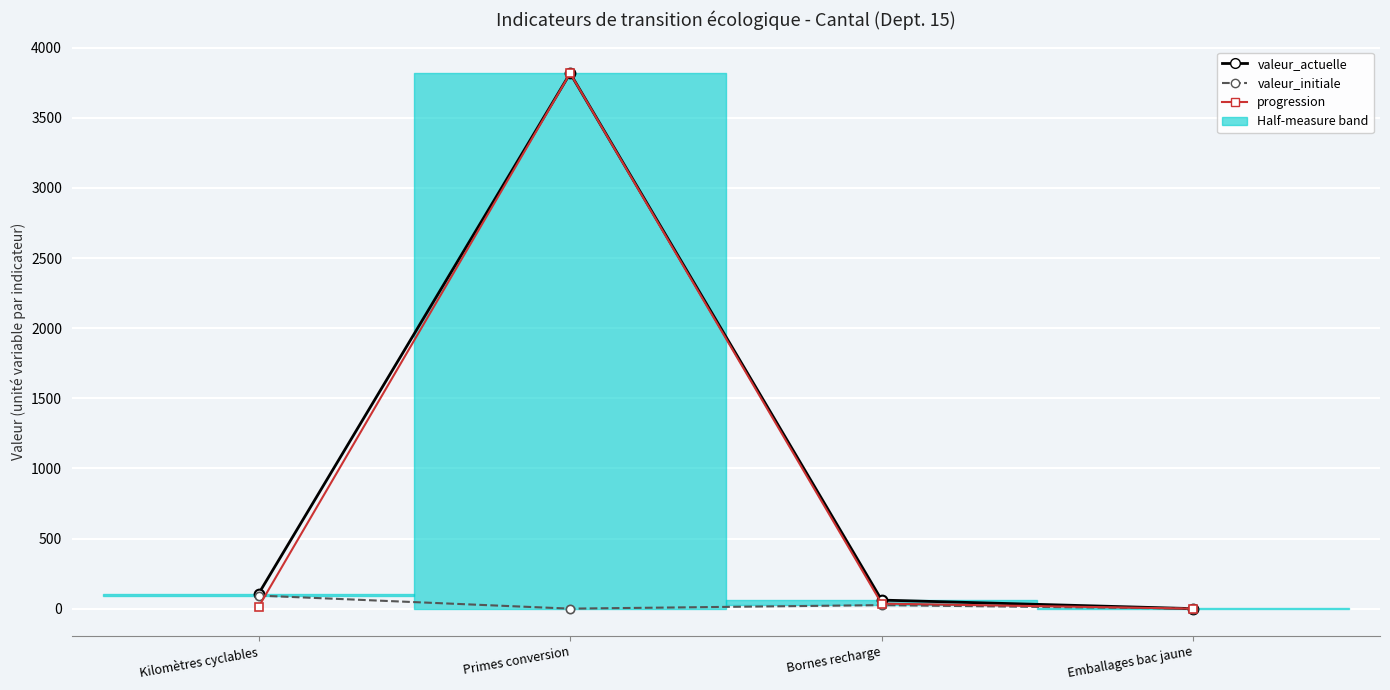

What is the label of the 2nd point from the left?

Primes conversion